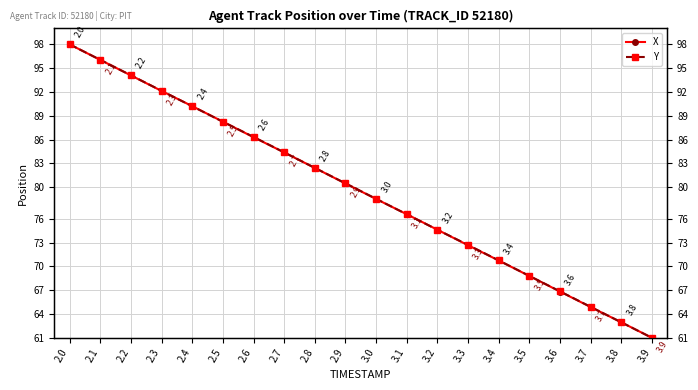

Rank the series by their average value, from lowest to highest.

X, Y